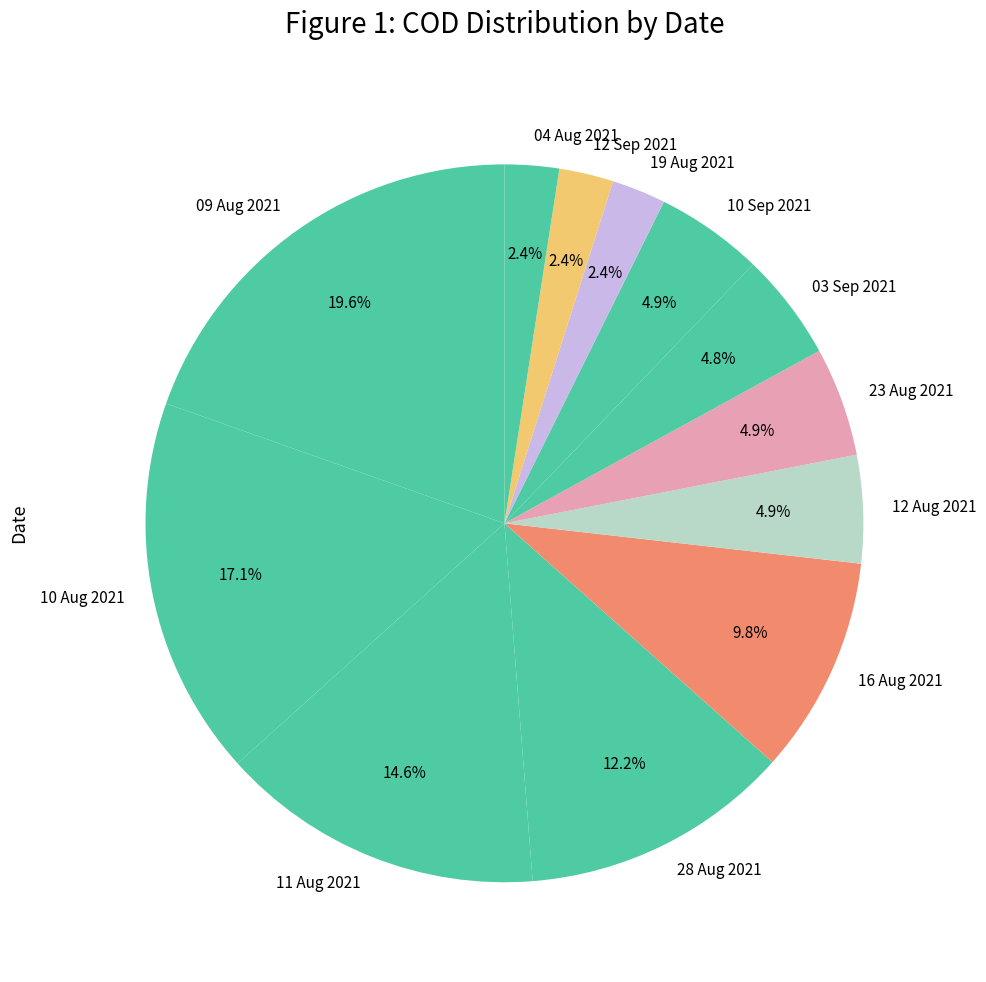

Which has a higher value, 09 Aug 2021 or 12 Sep 2021?

09 Aug 2021